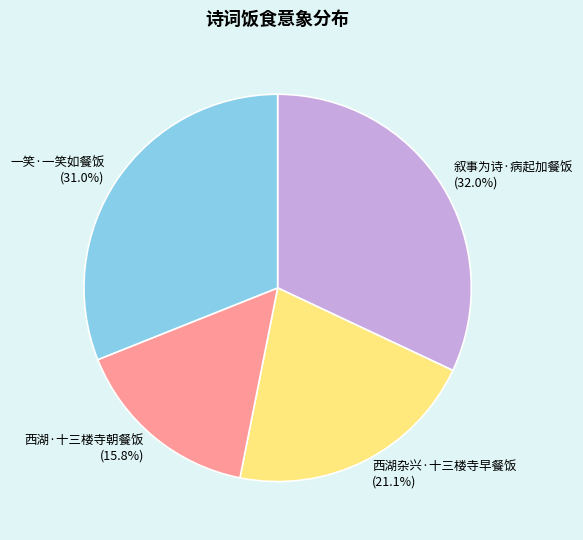

What percentage is the 西湖·十三楼寺朝餐饭 slice, to the nearest percent?

16%